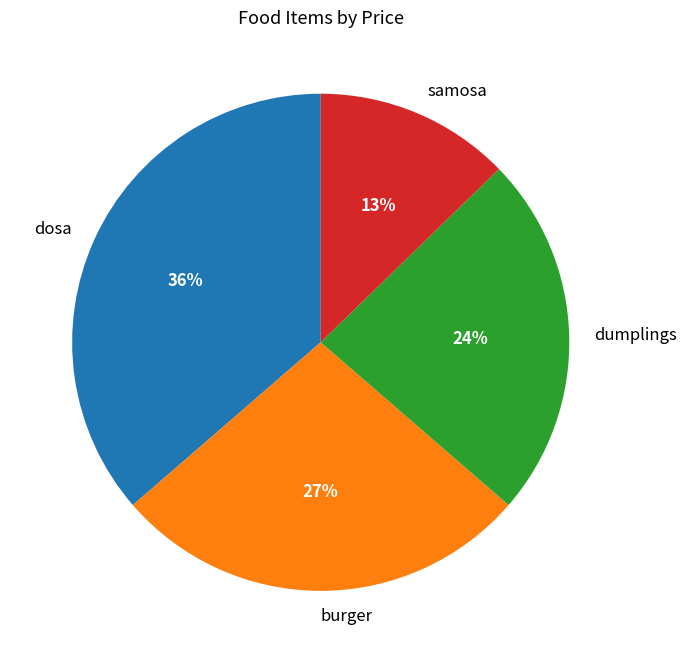

Do dumplings and samosa together represent more than half of the pie?

No